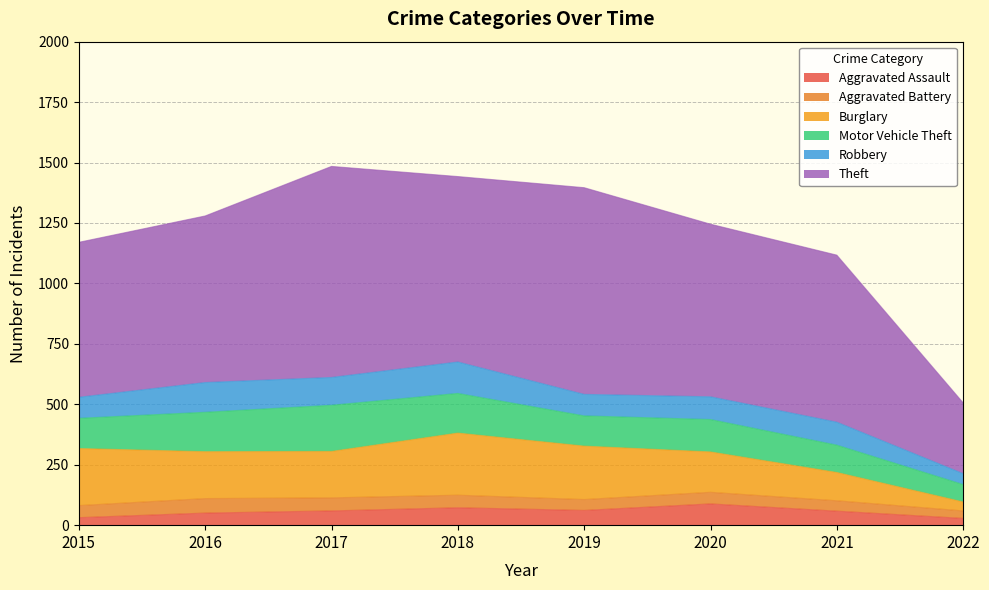

Reading left to right, what are all the values shown in this chart?

Aggravated Assault: 31	50	59	72	61	88	58	28
Aggravated Battery: 50	60	54	52	45	48	43	31
Burglary: 236	194	192	257	221	167	117	37
Motor Vehicle Theft: 125	163	191	164	125	134	113	72
Robbery: 87	123	115	130	89	94	95	45
Theft: 641	689	873	767	855	714	691	293